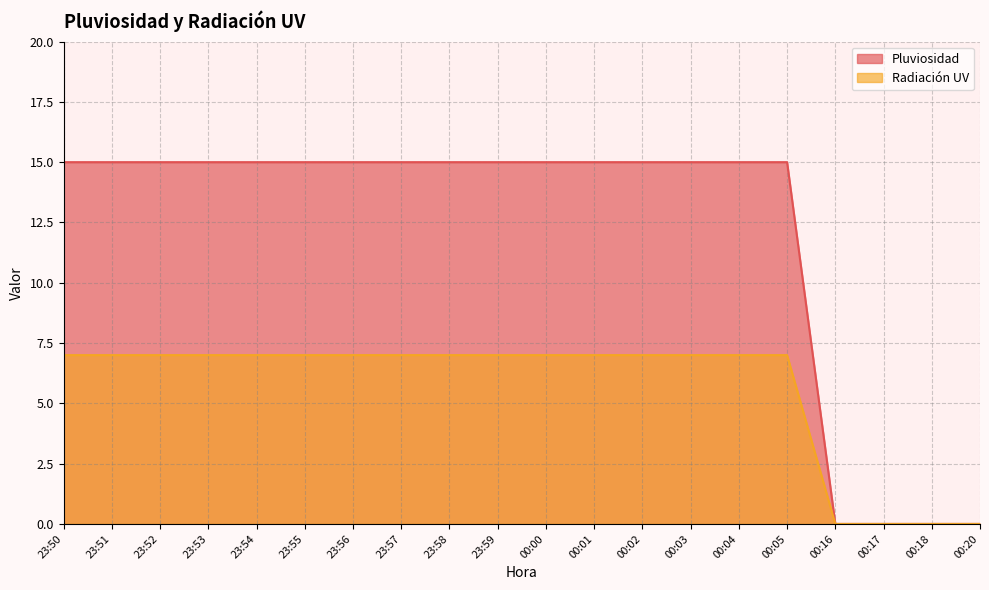

Is the value of Pluviosidad at 23:52 greater than the value of Radiación UV at 00:00?

Yes